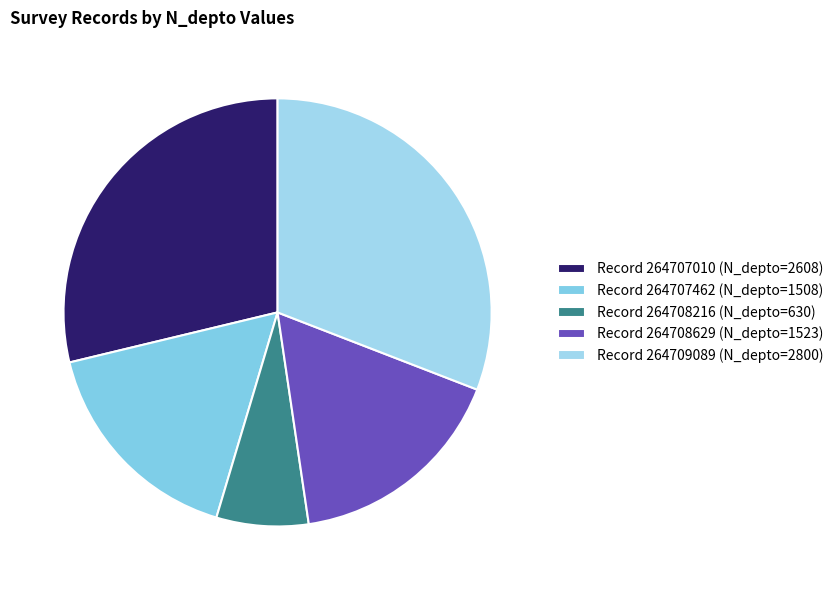

How many segments does this pie chart have?

5